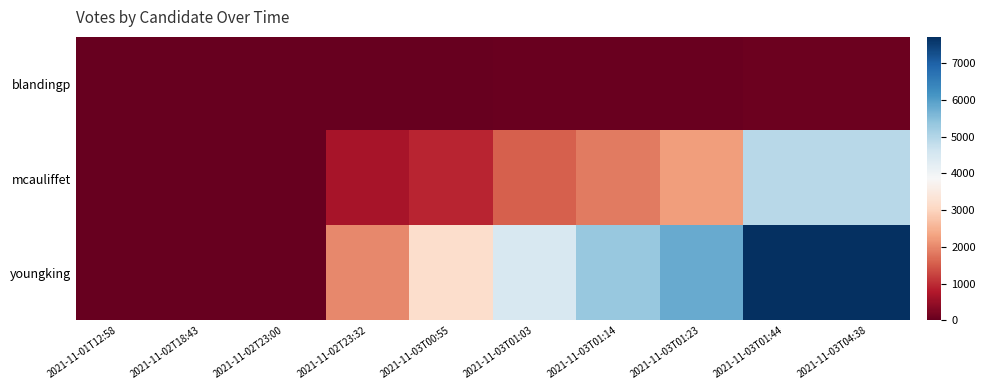

At which category is the sum across all series the highest?

2021-11-03T01:44